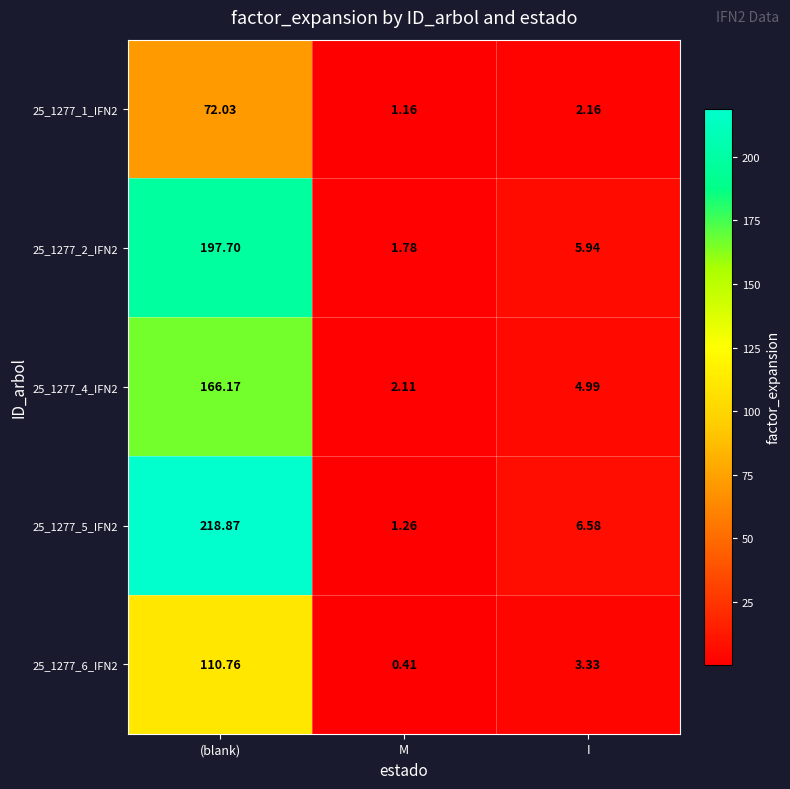

At which label is 25_1277_5_IFN2 closest to 110?

I